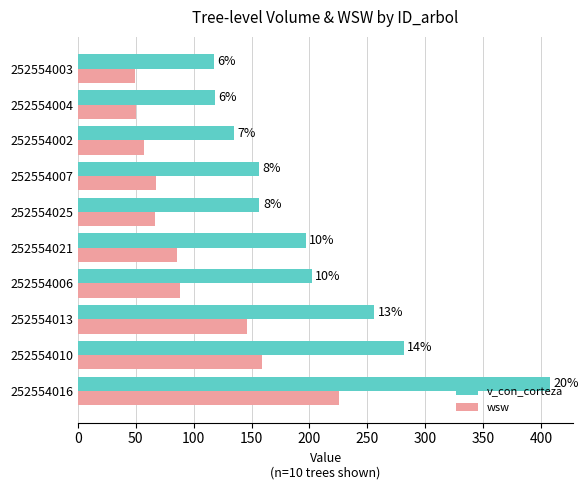

What are all the series names shown in the legend?

v_con_corteza, wsw